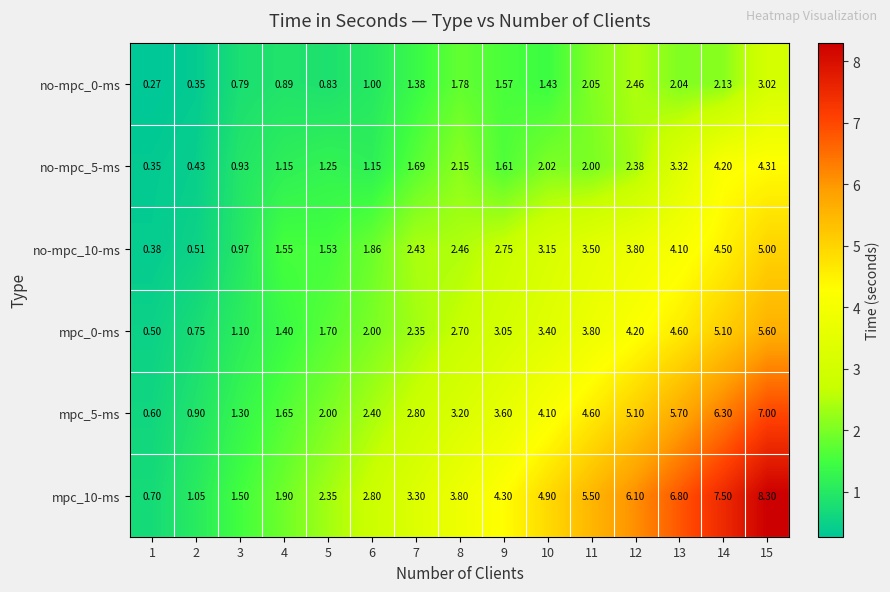

Is the value of mpc_0-ms at 12 greater than the value of no-mpc_5-ms at 1?

Yes